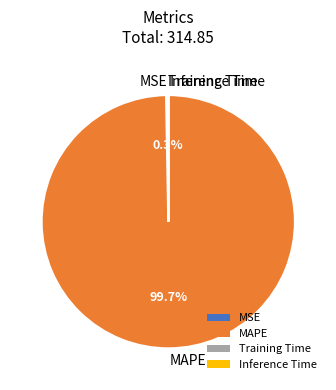

To the nearest percent, what is the difference between the largest and smallest slice percentages?

100%